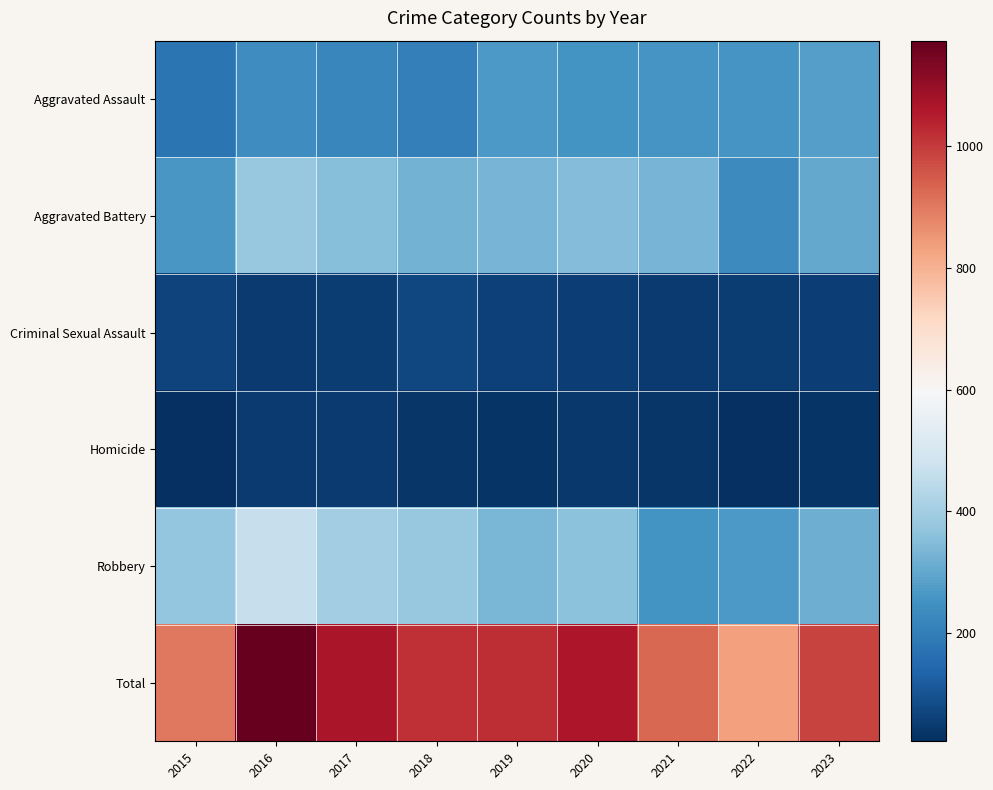

What is the greatest value displayed?

1174